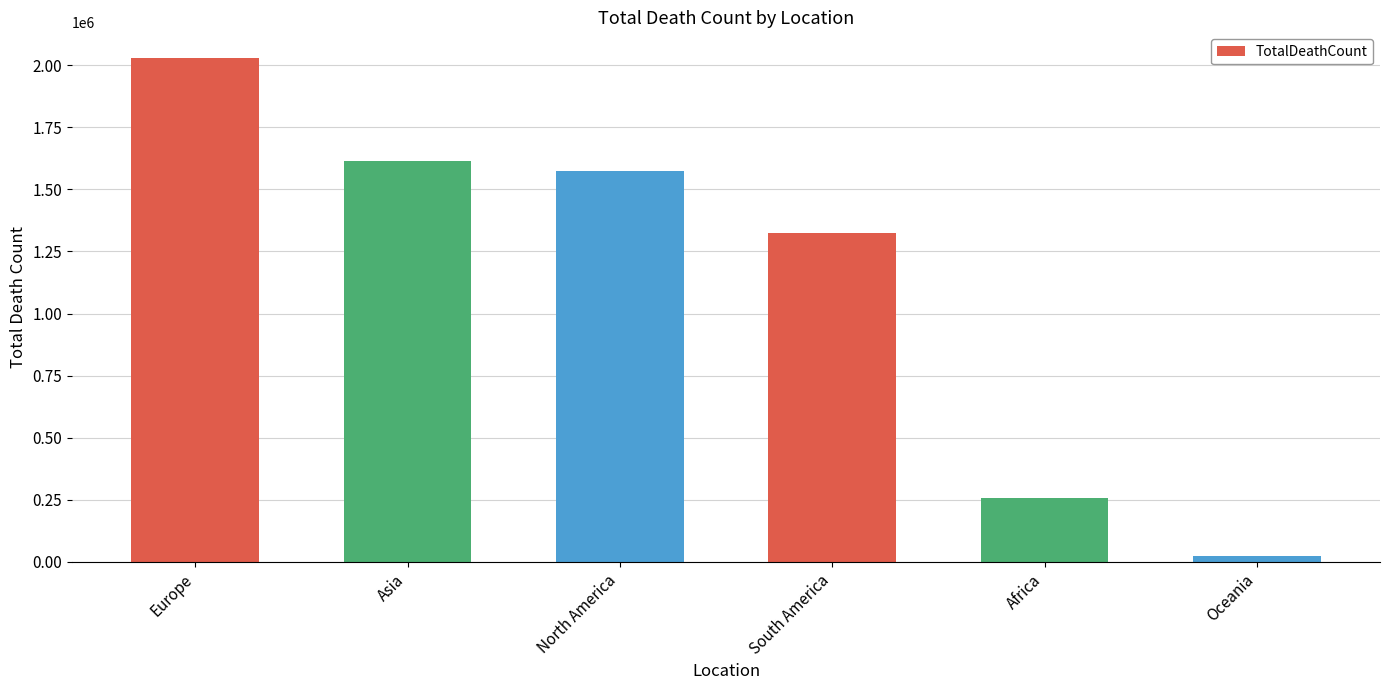

Are the bars grouped side by side (vs. stacked)?

No